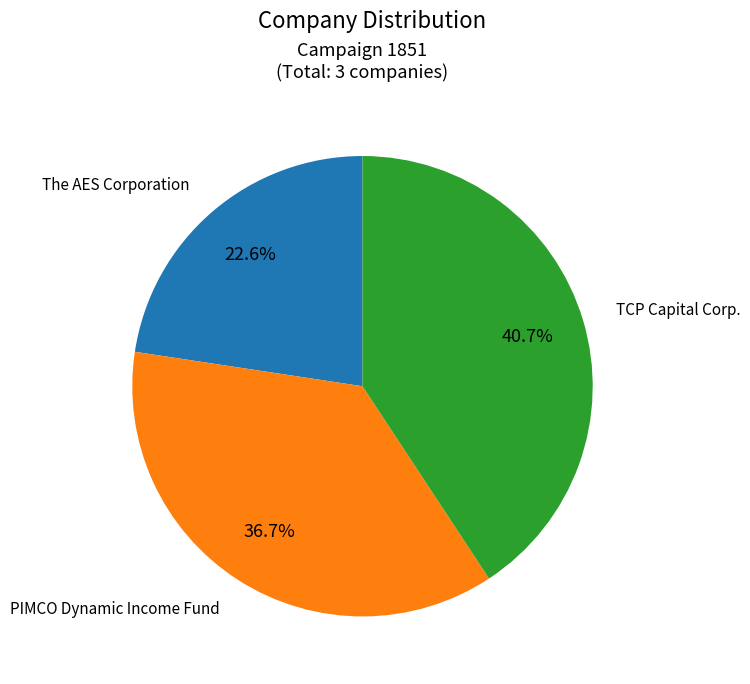

Is there any slice that represents more than half of the pie?

No